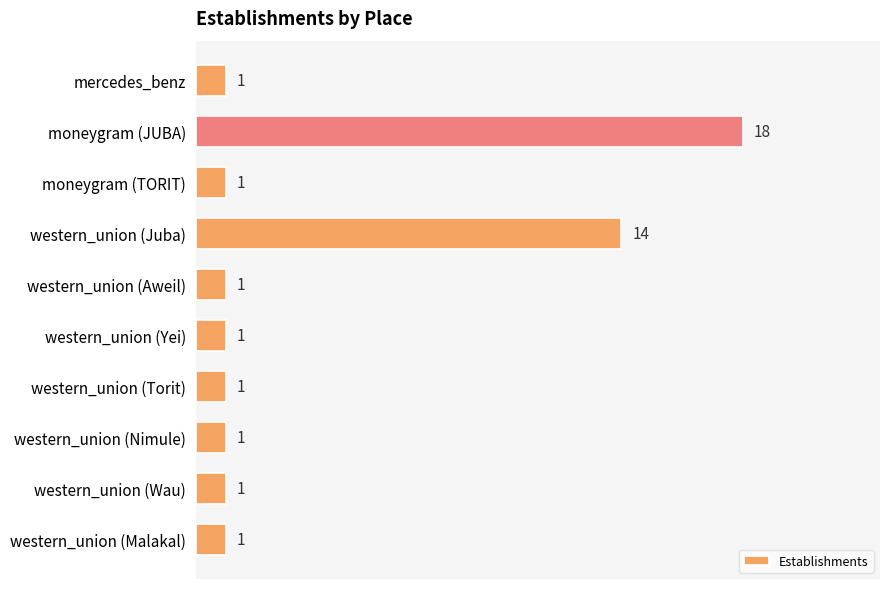

True or false: the data shows 1 at western_union (Yei).

True